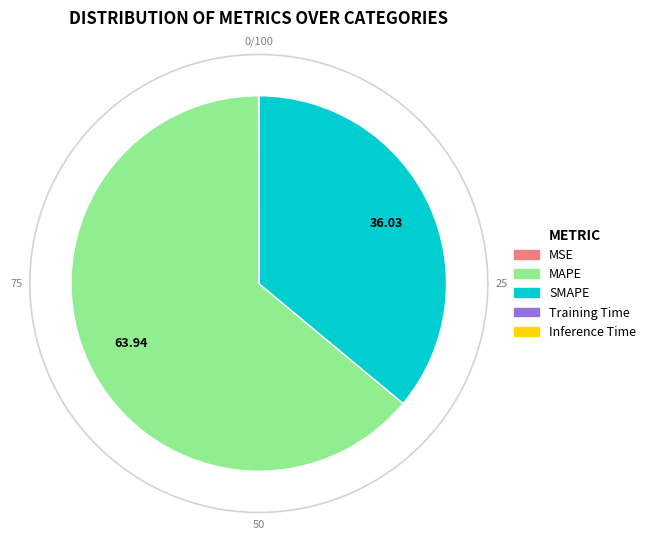

Rank the categories by value from lowest to highest.

Training Time, Inference Time, MSE, SMAPE, MAPE